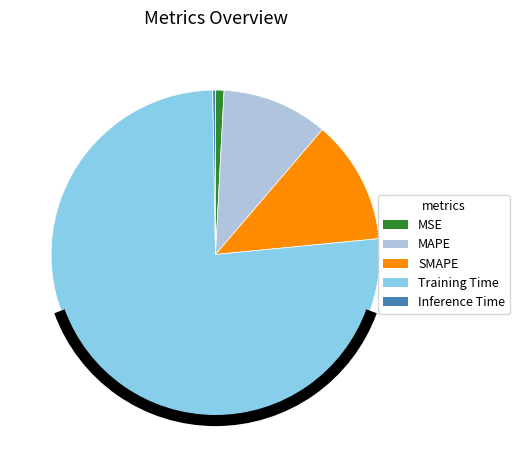

Is it true that Training Time is 64% of the pie?

False